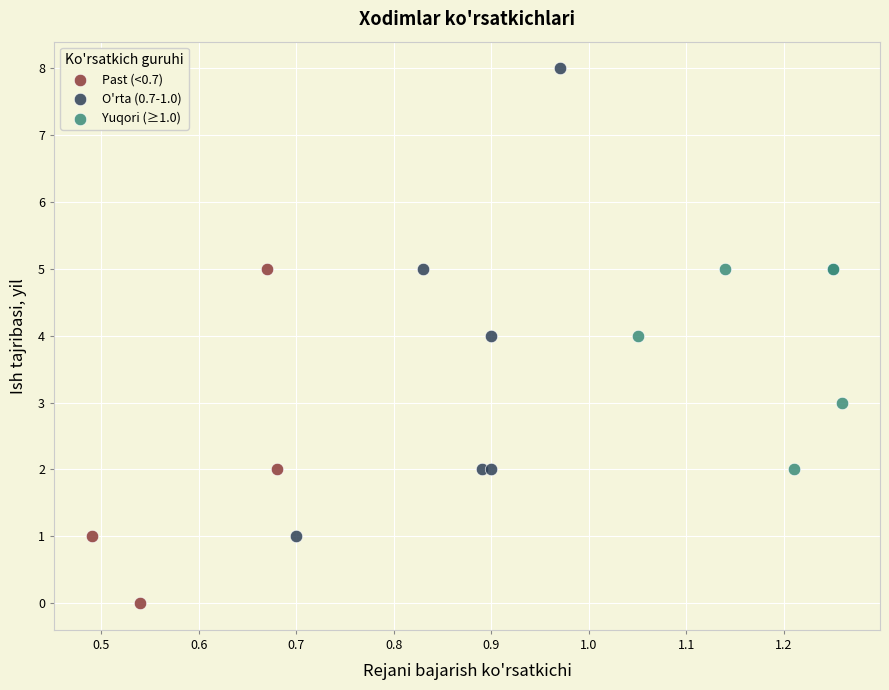

Which series has the widest spread of Y values?

O'rta (0.7-1.0)